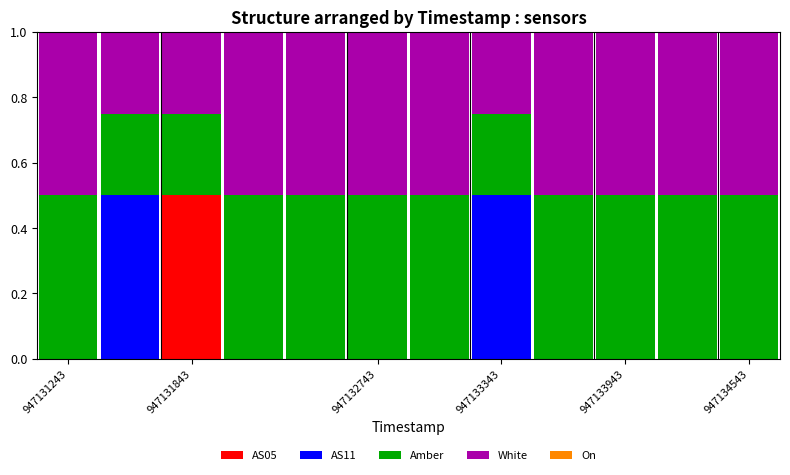

What is the highest value of the AS05 series?

0.5